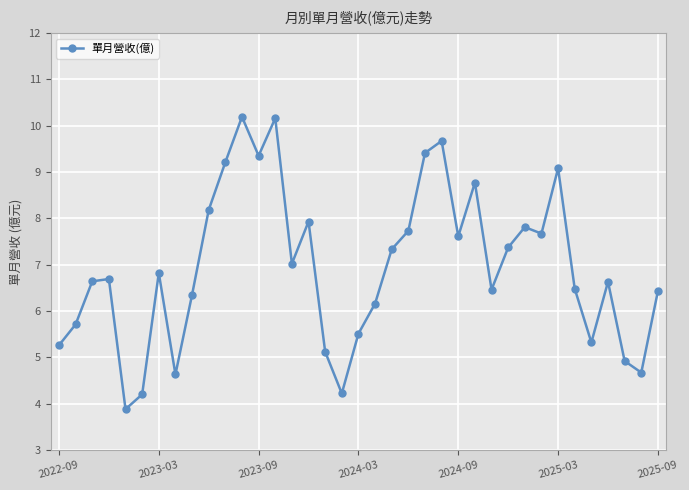

What is the greatest value displayed?

10.2